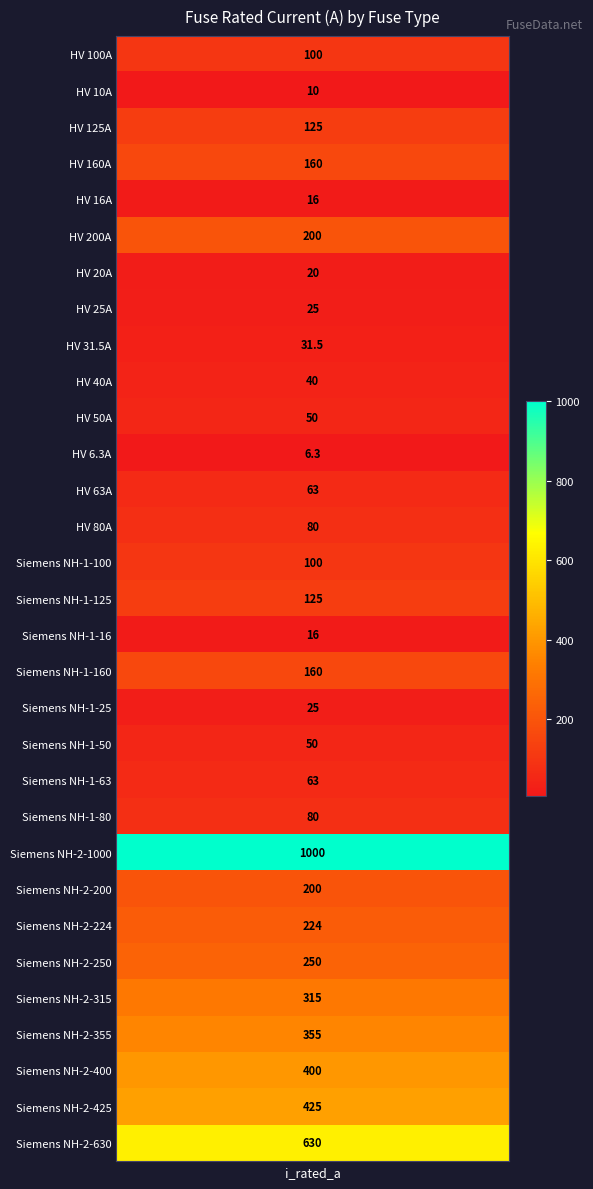

At which category does the chart reach its minimum across all series?

HV 6.3A